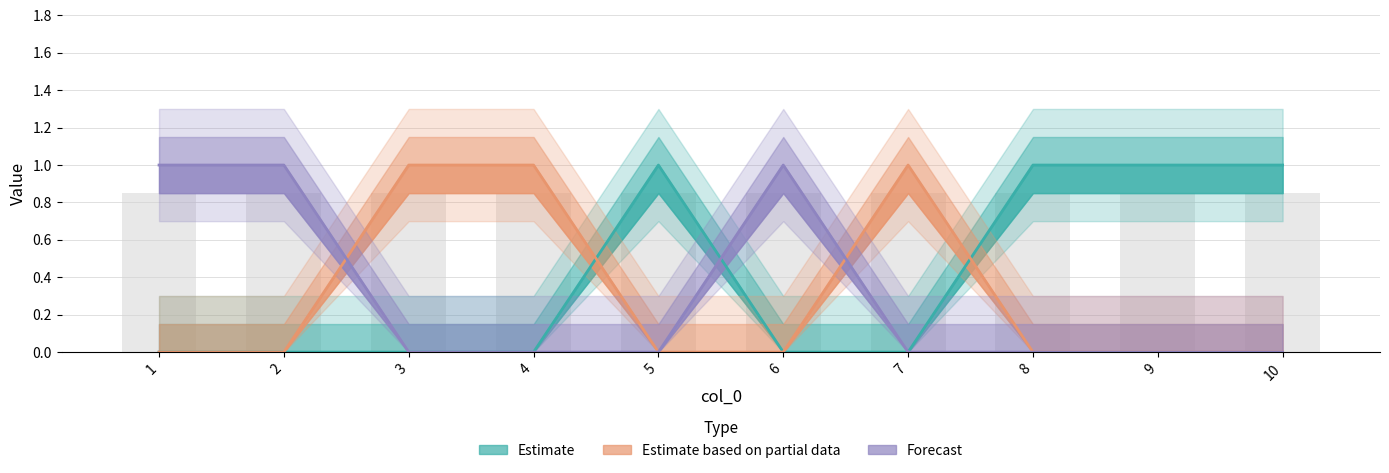

Reading left to right, list all the values displayed in this chart.

2: 1=0	2=0	3=0	4=0	5=1	6=0	7=0	8=1	9=1	10=1
0: 1=0	2=0	3=1	4=1	5=0	6=0	7=1	8=0	9=0	10=0
1: 1=1	2=1	3=0	4=0	5=0	6=1	7=0	8=0	9=0	10=0